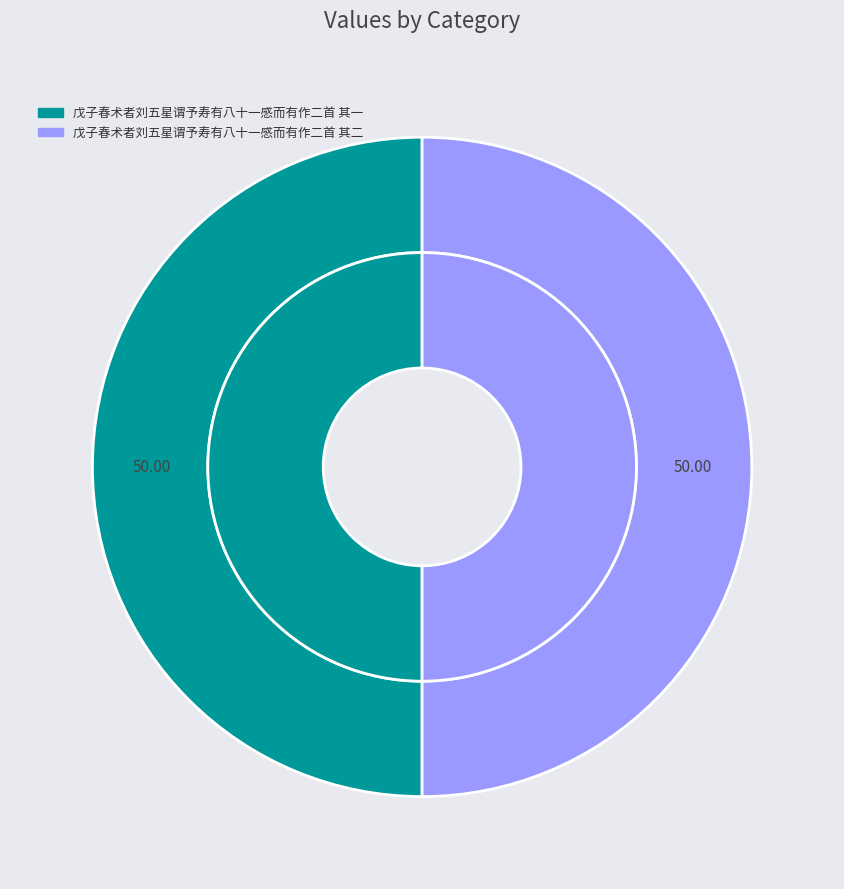

Which category has the biggest portion of the pie?

戊子春术者刘五星谓予寿有八十一感而有作二首 其一